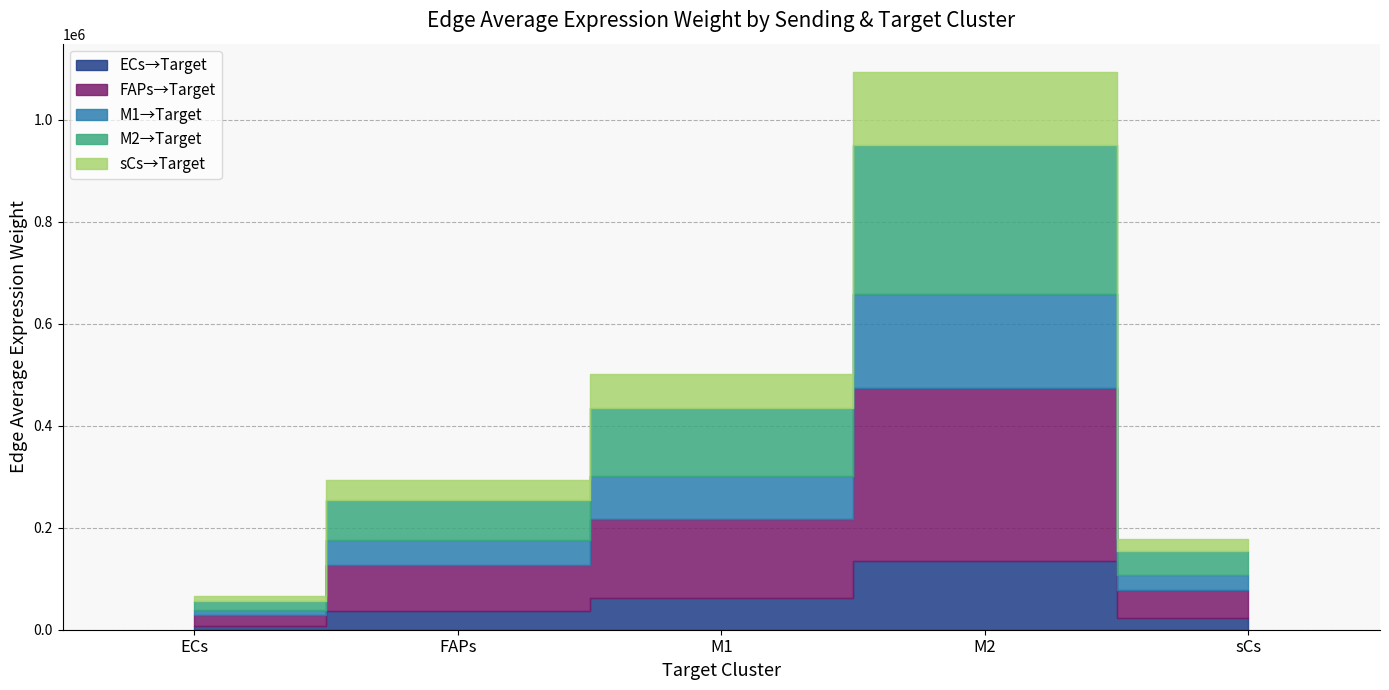

At which label does M1_edge_avg first exceed 38540?

FAPs